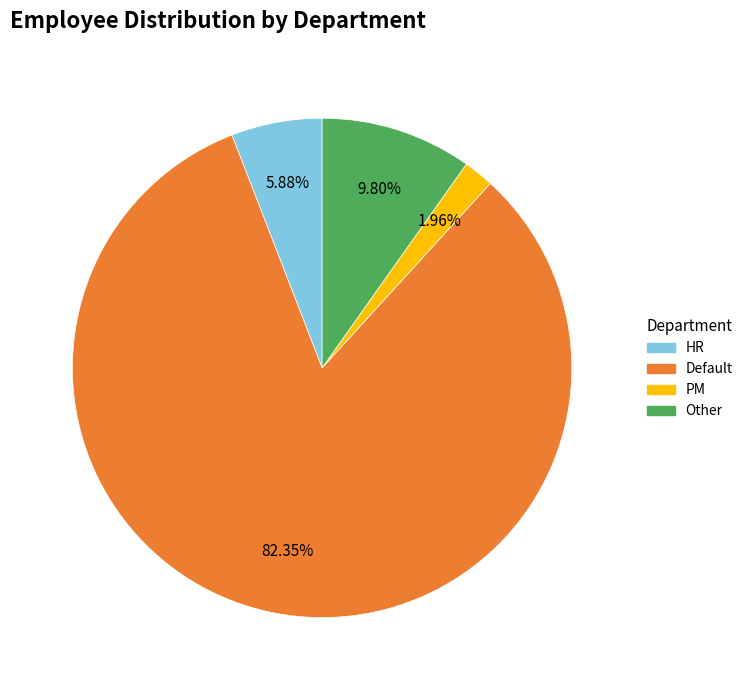

To the nearest percent, what is the combined percentage of Default and HR?

88%